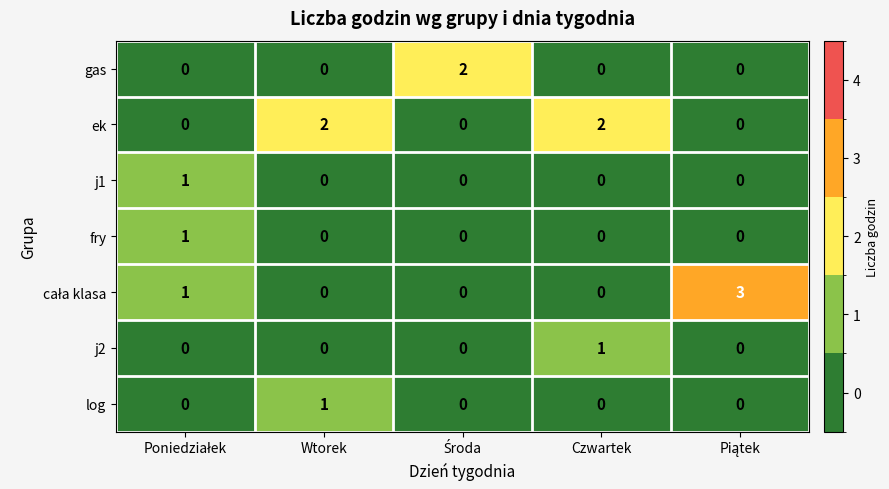

What is the total value across all series at Czwartek?

3